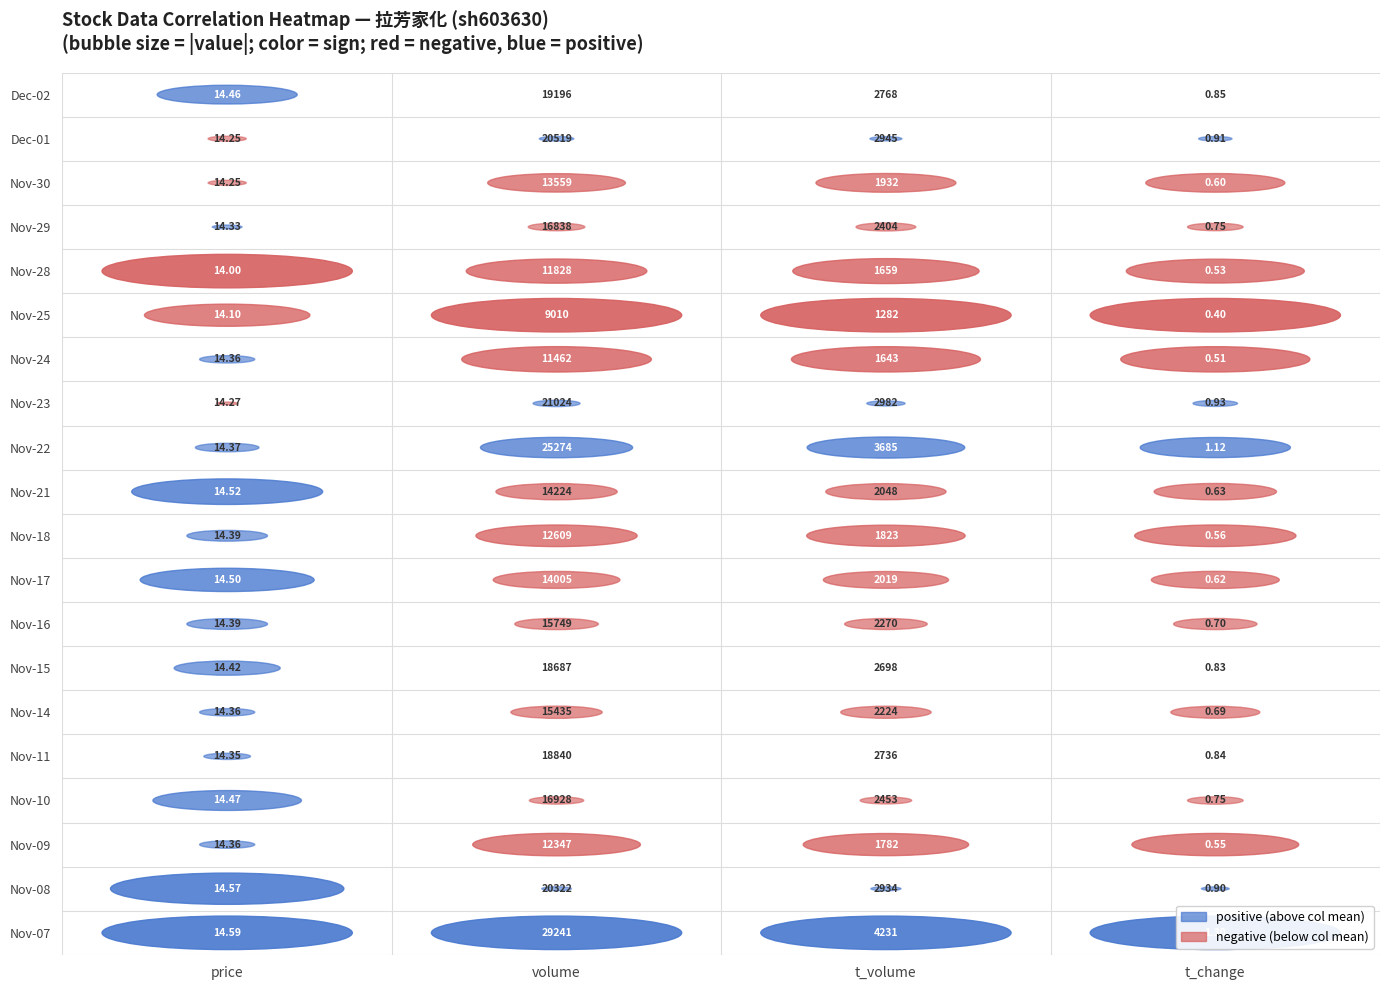

The value of t_volume at 4 is 6. True or false?

False